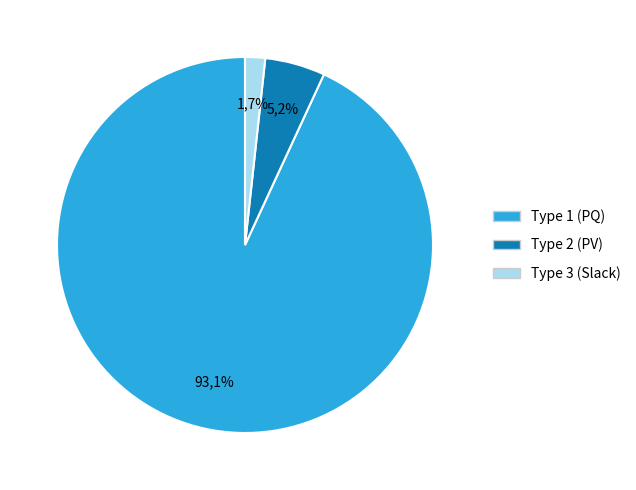

True or false: BUS_TYPE 2 accounts for 5% of the total.

True